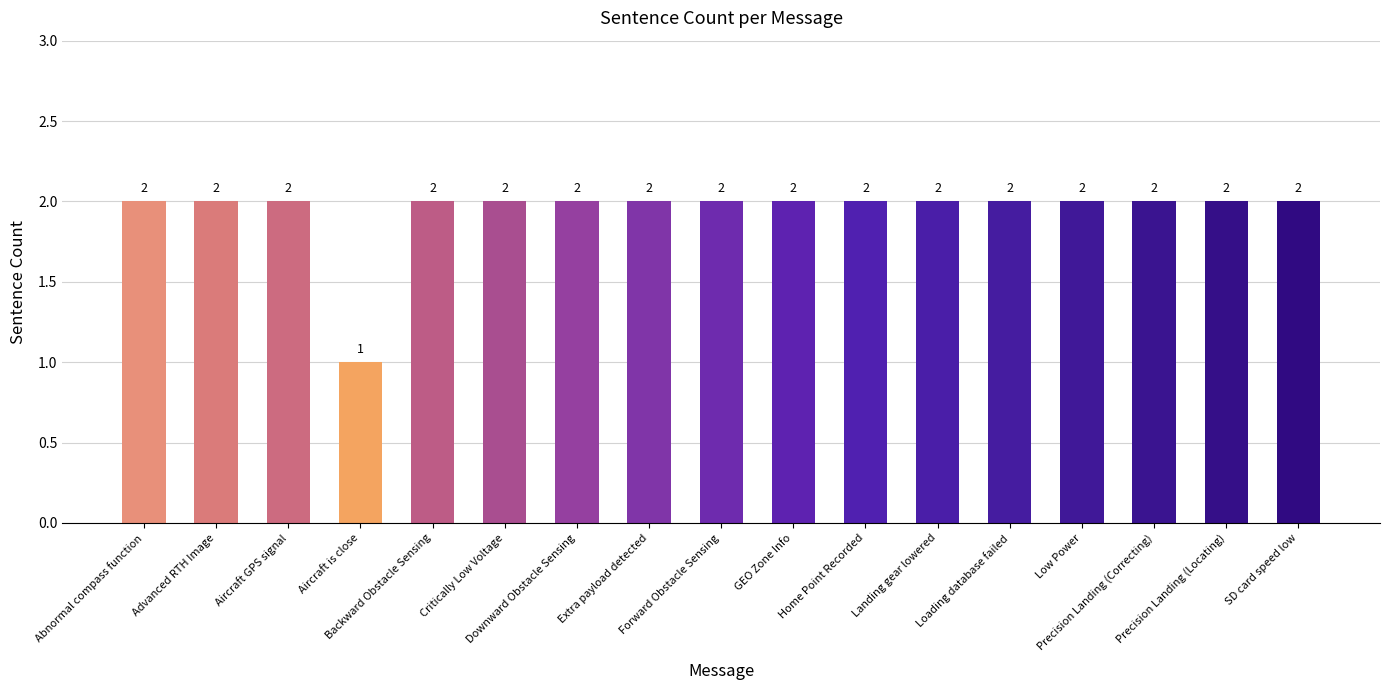

What is the label of the 3rd bar from the right?

Precision Landing (Correcting)